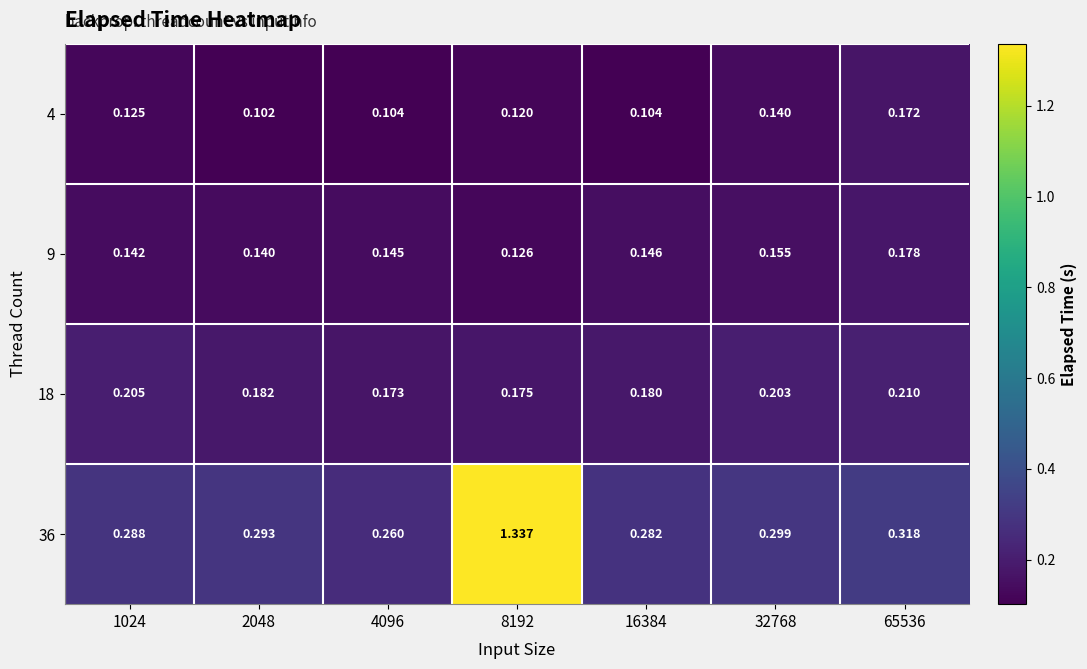

Is the value of 36 at 16384 greater than the value of 9 at 32768?

Yes